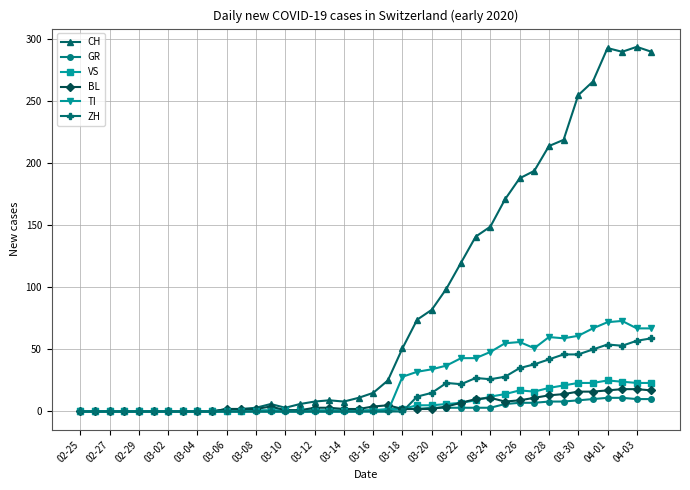

Which series has the largest range (max minus min)?

CH